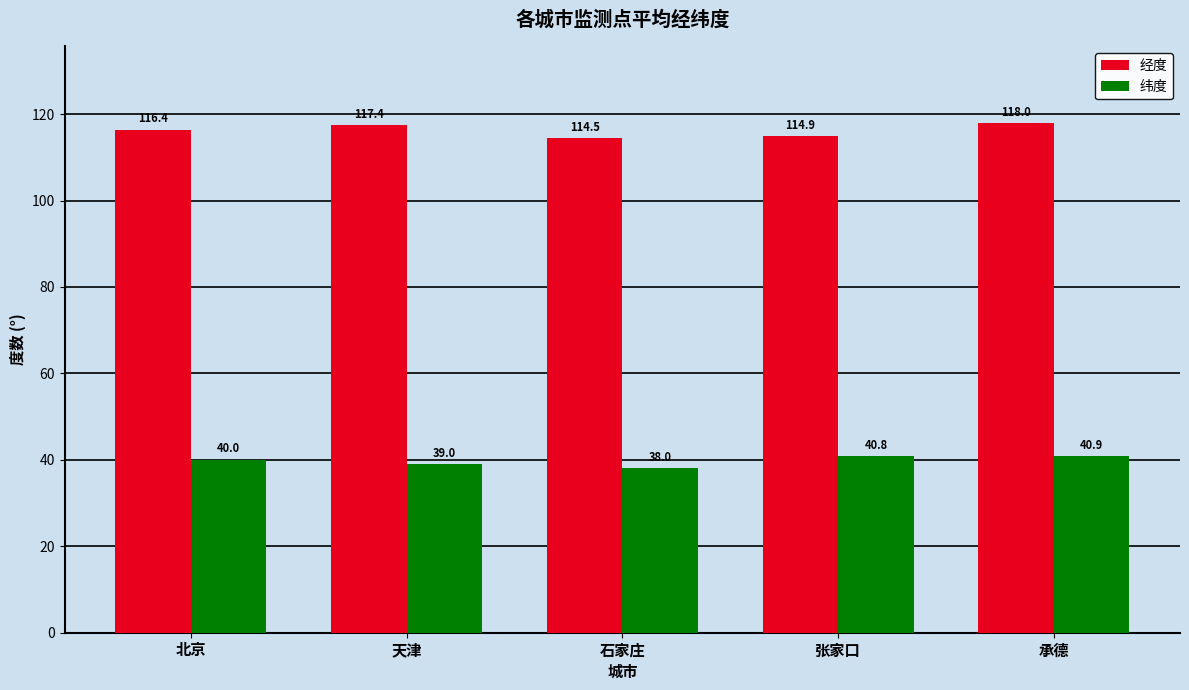

List the series in order of their overall mean, lowest first.

纬度, 经度